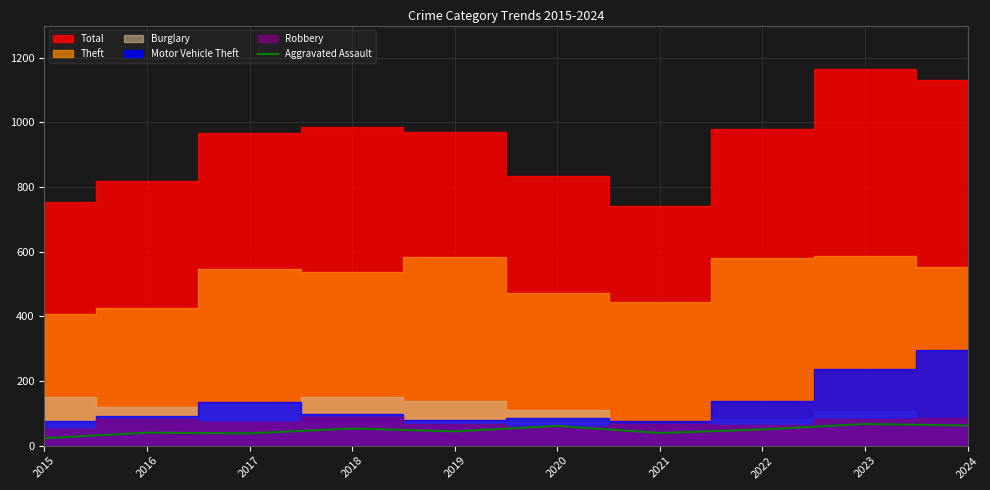

True or false: Aggravated Assault has a value of 50 at 2022.

True